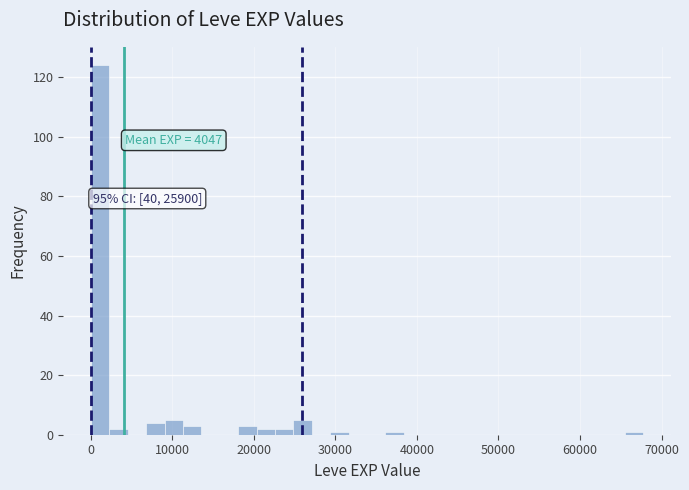

Read against the x-axis, roughly where is the centre of the tallest bar?

1000